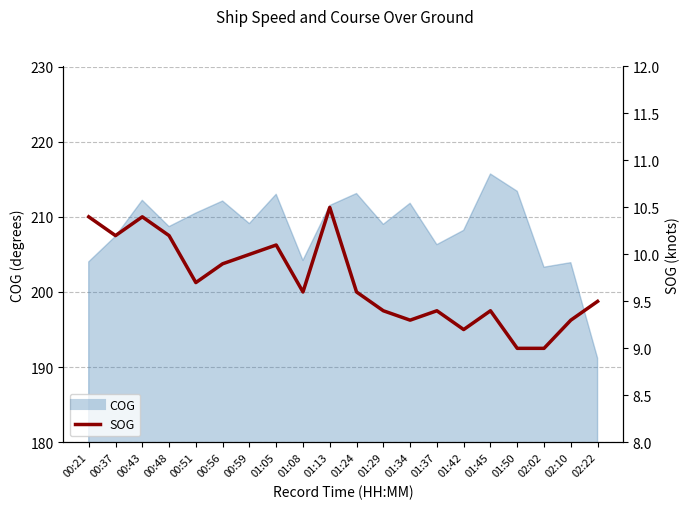

What is the label of the 16th point from the right?

00:51